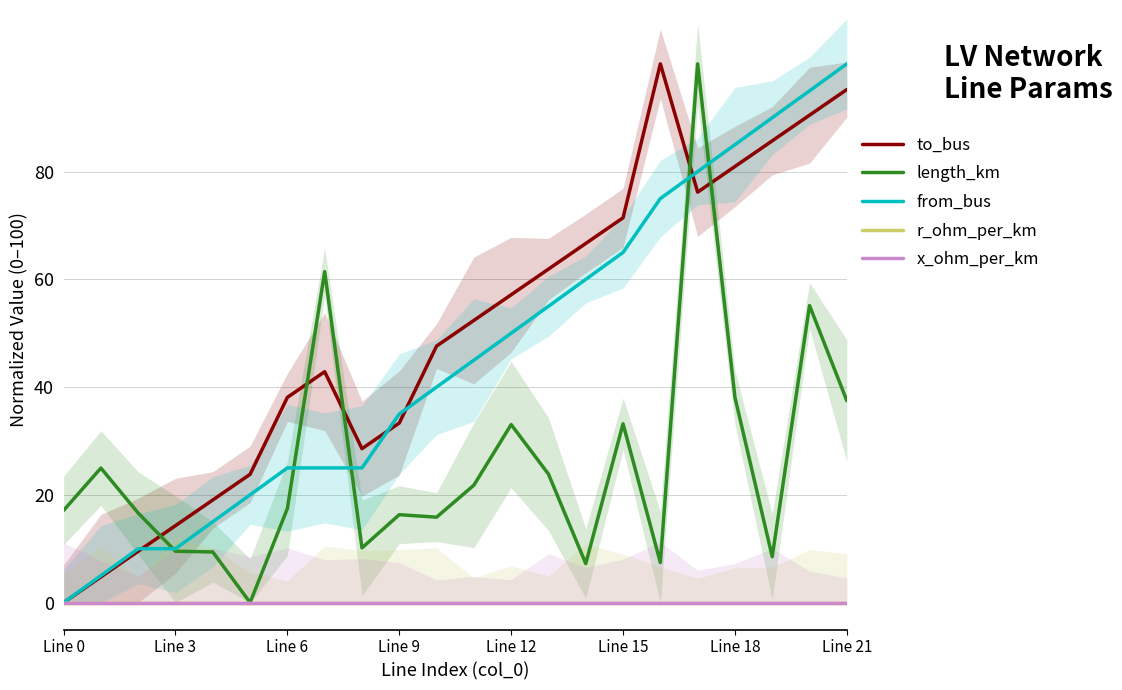

Is it true that from_bus equals 50.0 at Line 12?

True